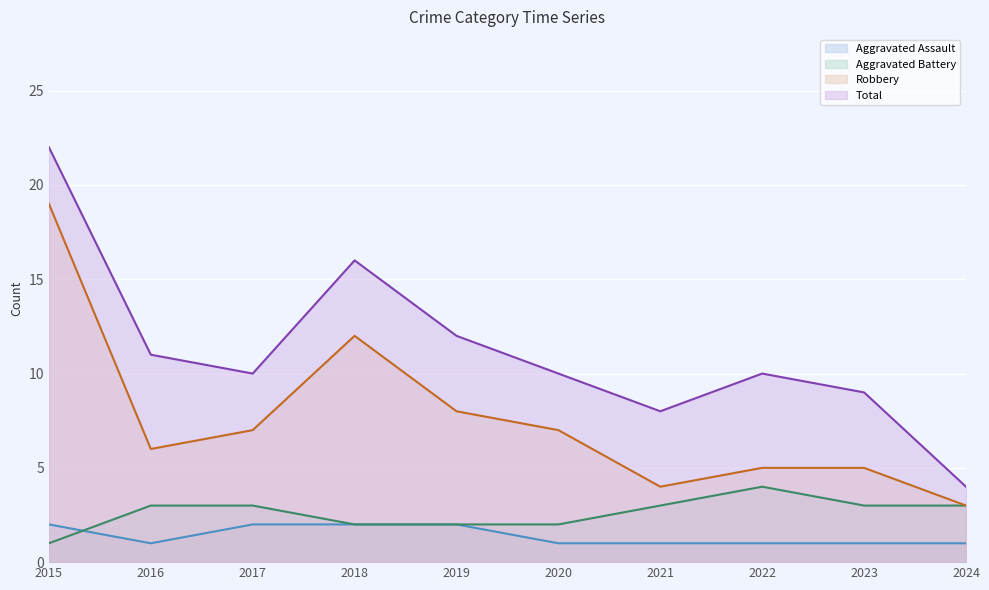

How many interior local valleys does the Total series have?

2